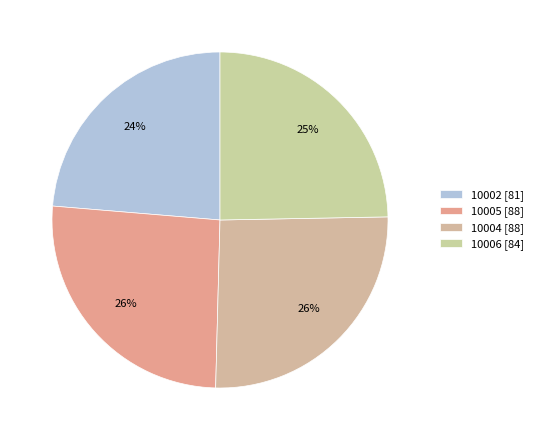

How many segments does this pie chart have?

4